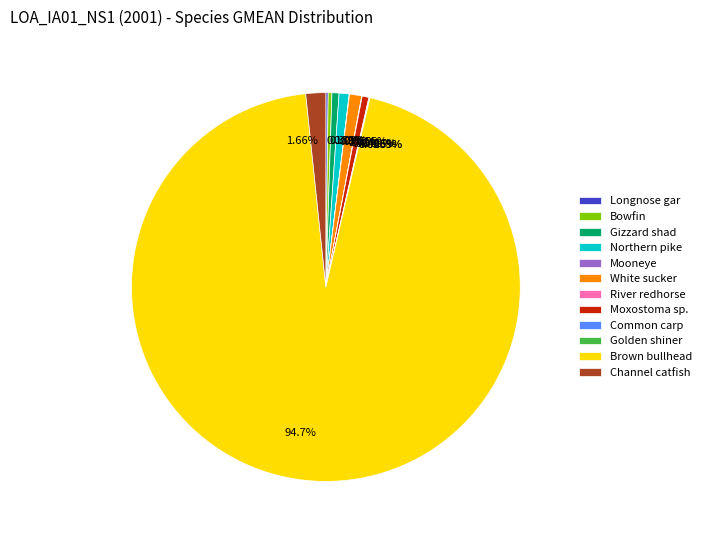

Which category accounts for the majority?

Brown bullhead